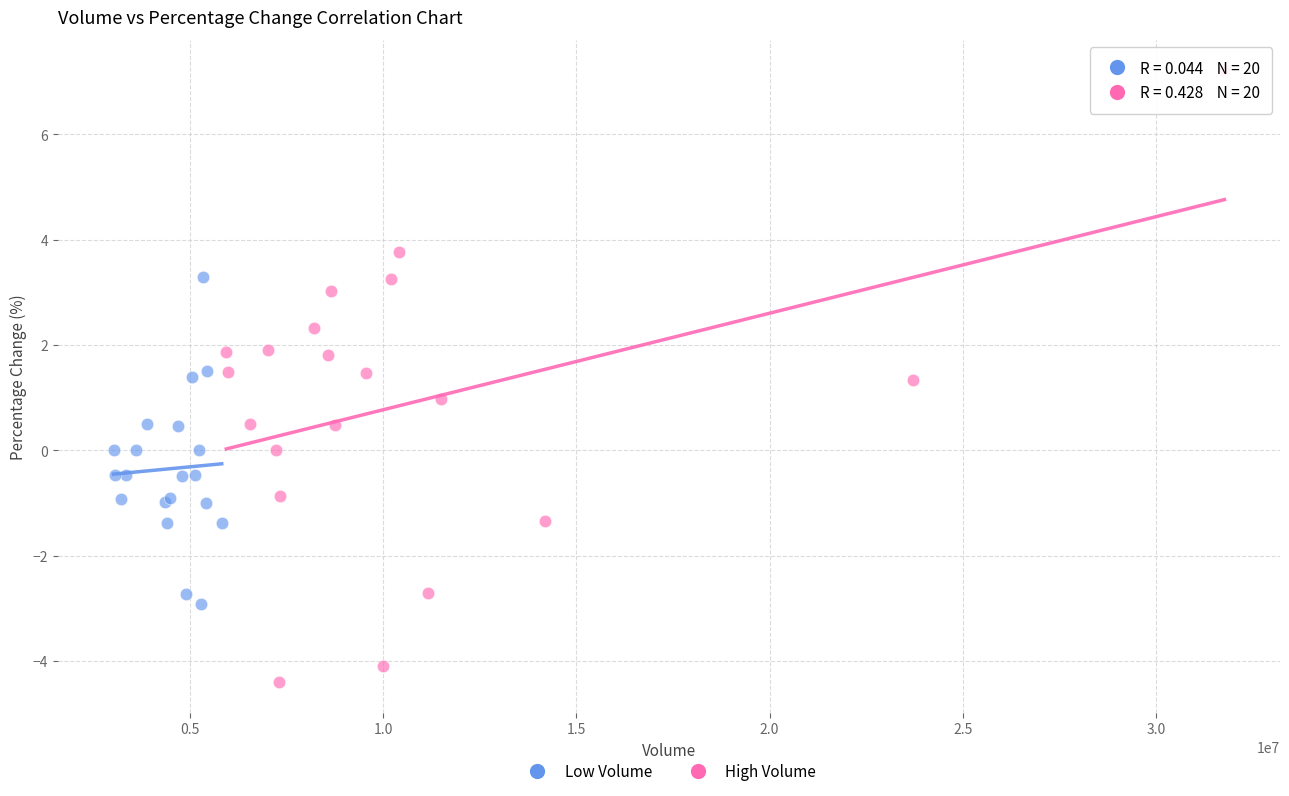

Which series has the largest Y range (max minus min)?

High Volume